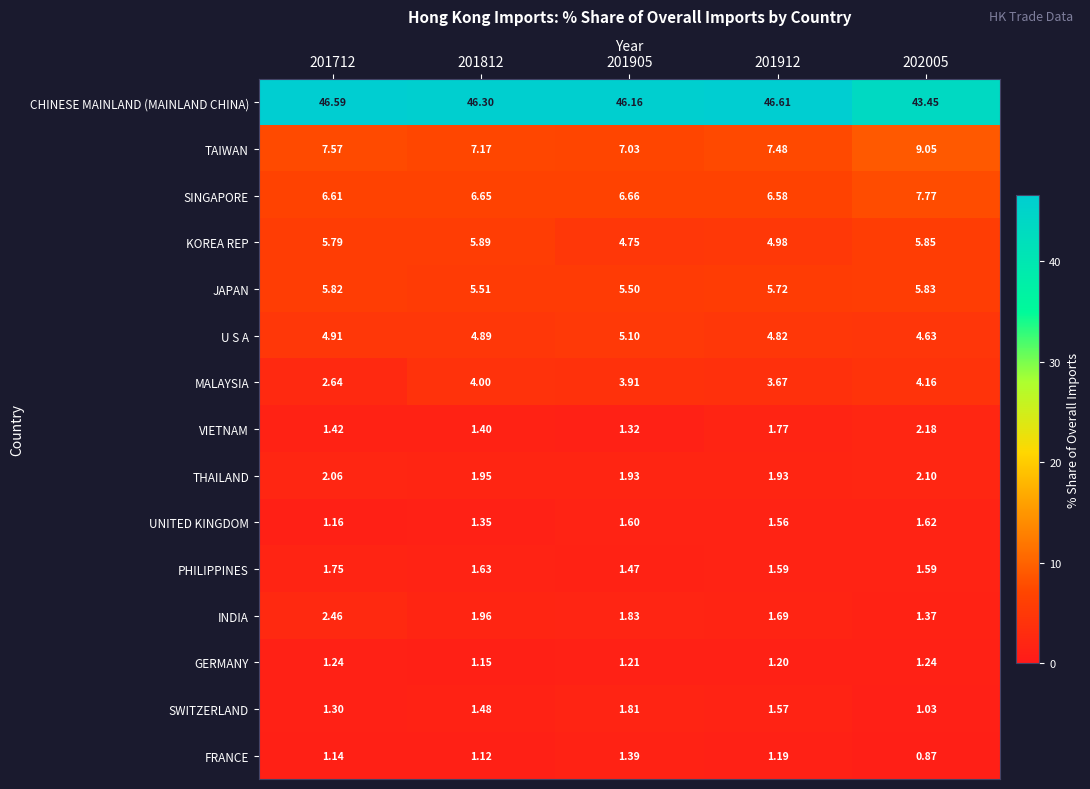

Which category has the highest value across all series?

201912